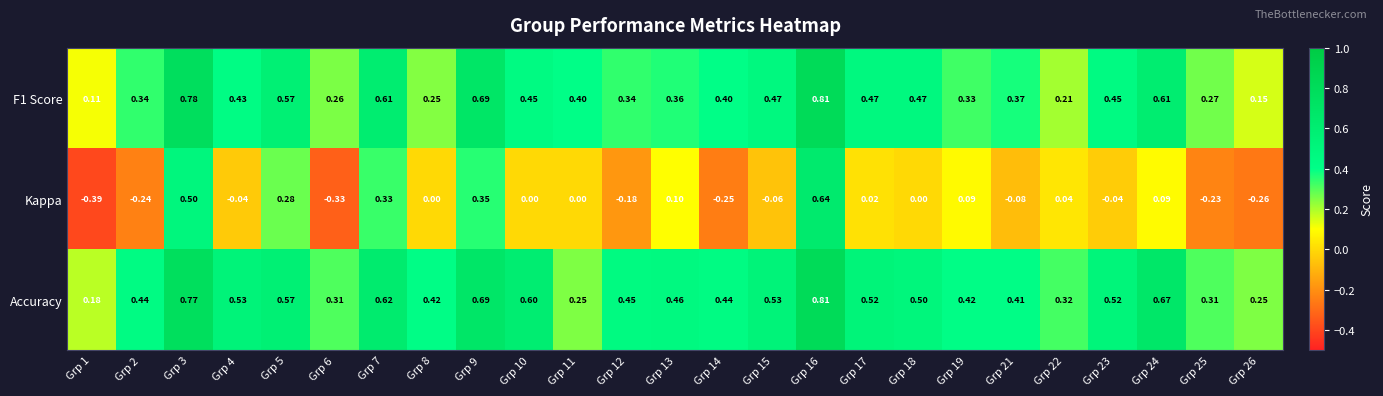

How many categories are shown in the chart?

25